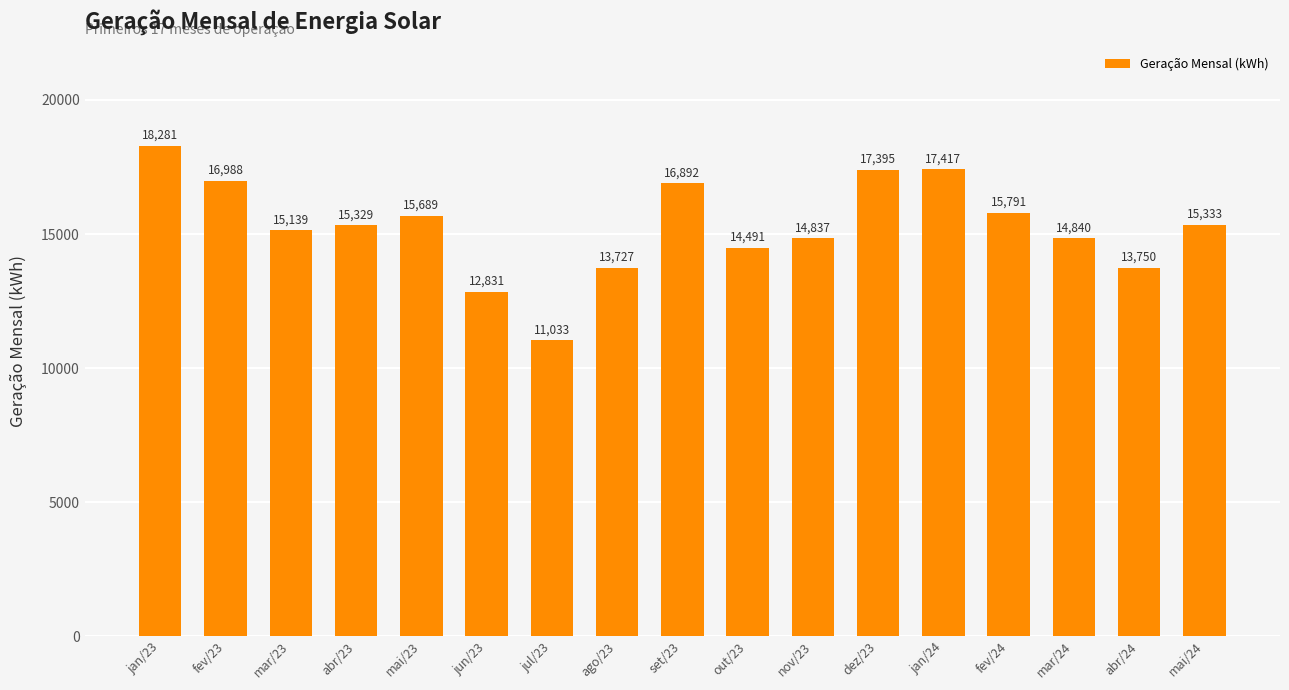

What is the label of the 1st bar from the right?

mai/24